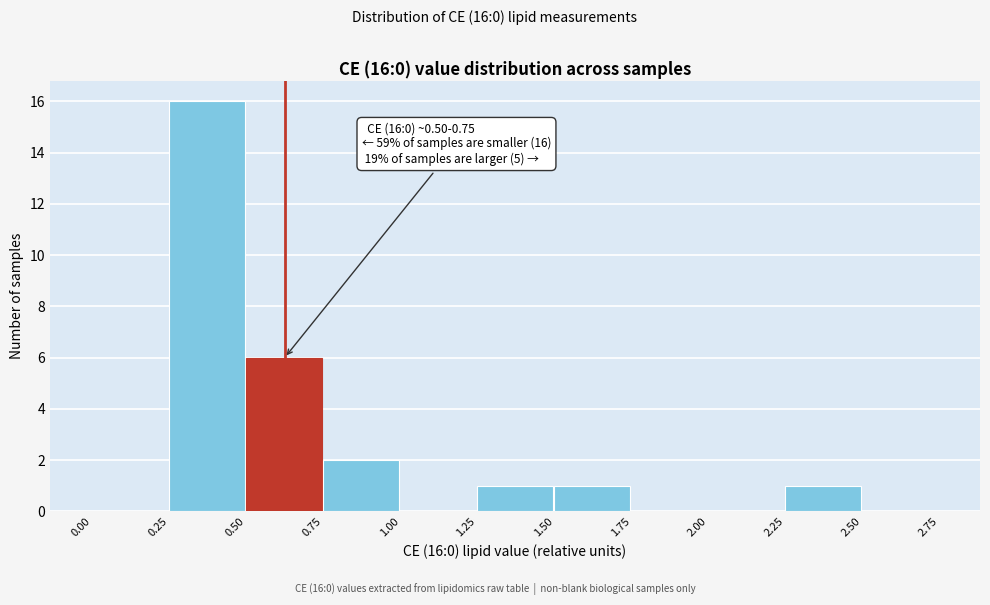

Over which range of the x-axis is the bar tallest?

0.25 to 0.50